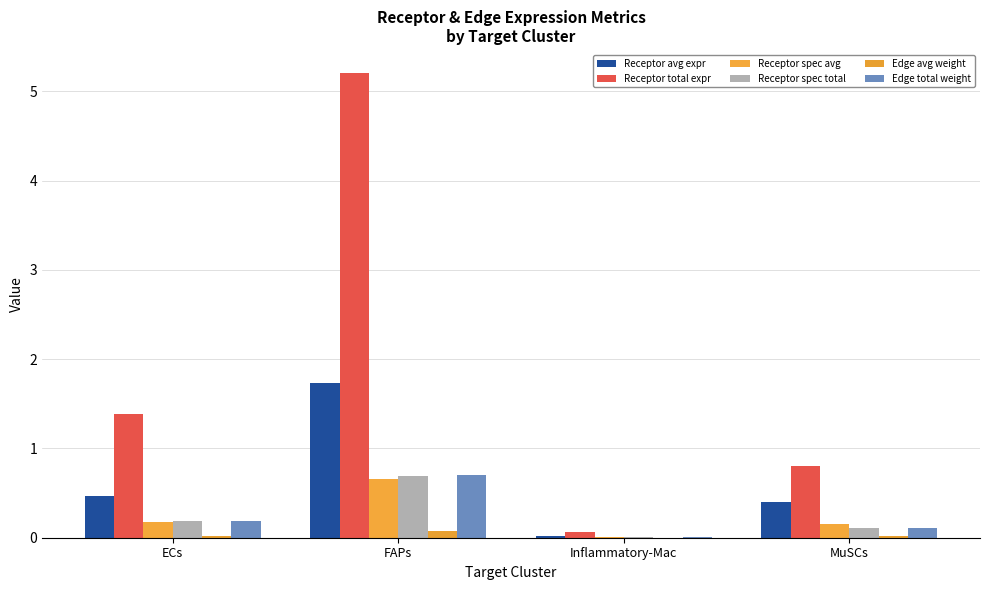

Count the number of data series in this chart.

6